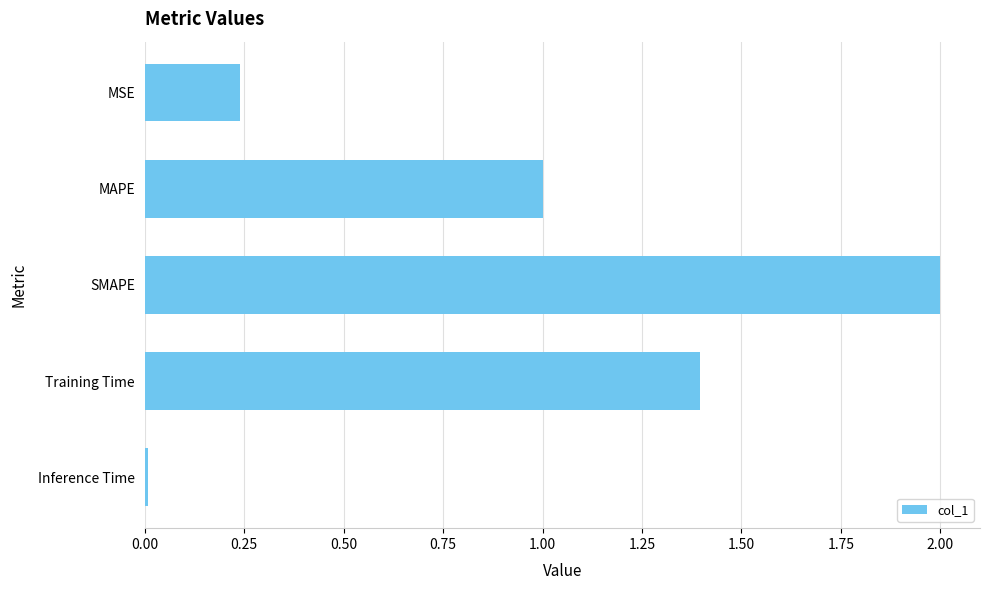

Does the chart contain stacked bars?

No